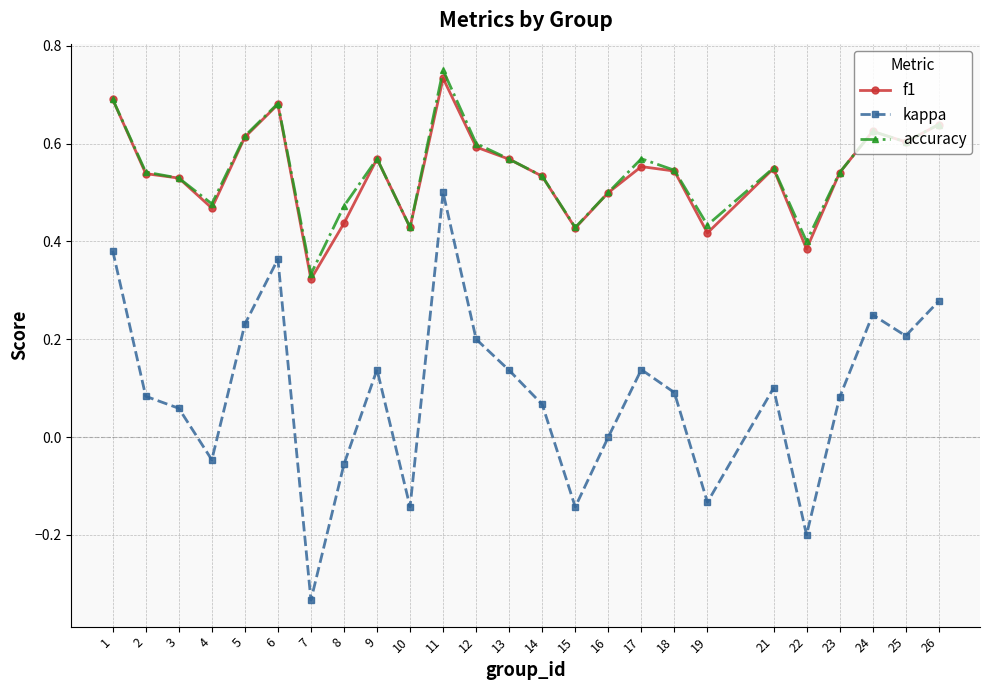

True or false: f1 and kappa cross at least once.

False